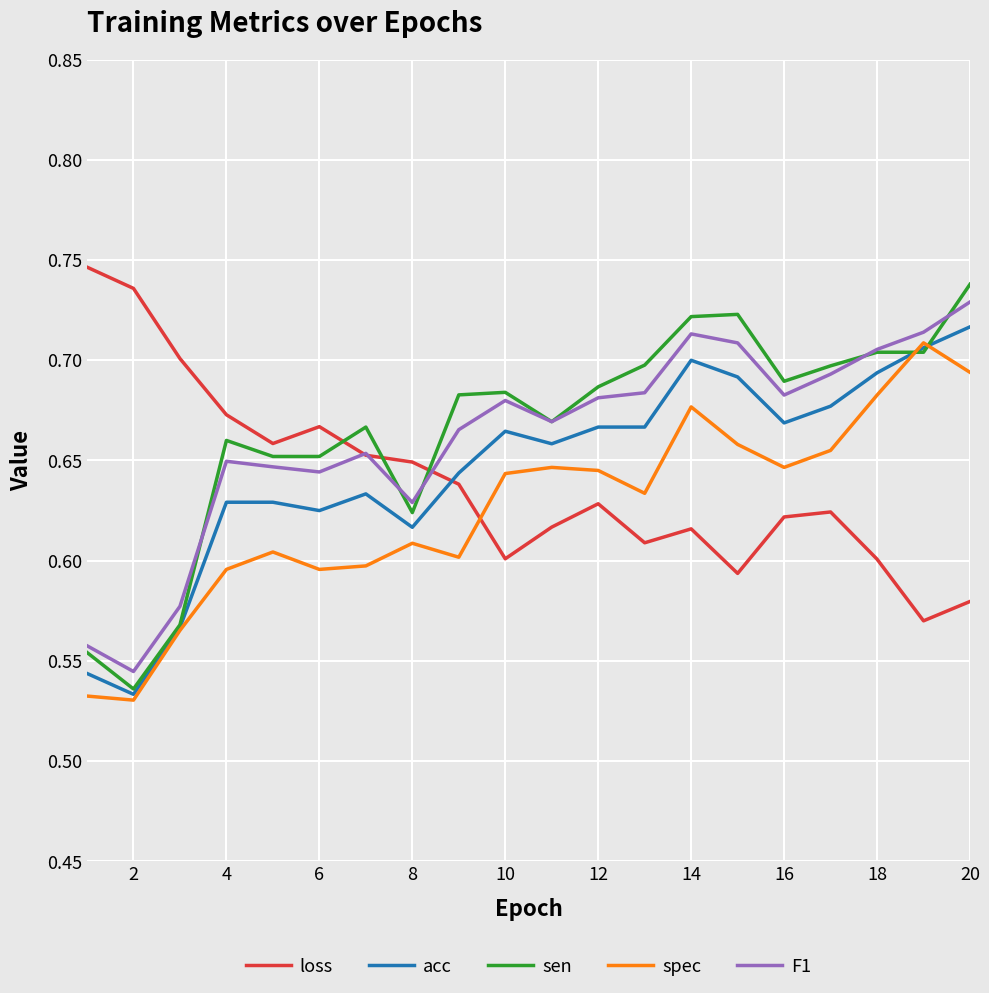

True or false: F1 and acc intersect in this chart.

False